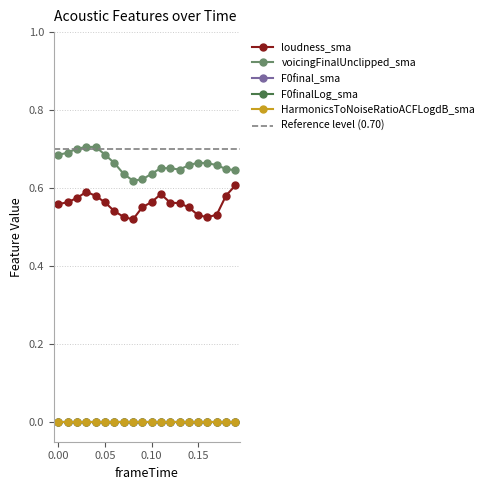

What is the average value of the loudness_sma series?

0.6